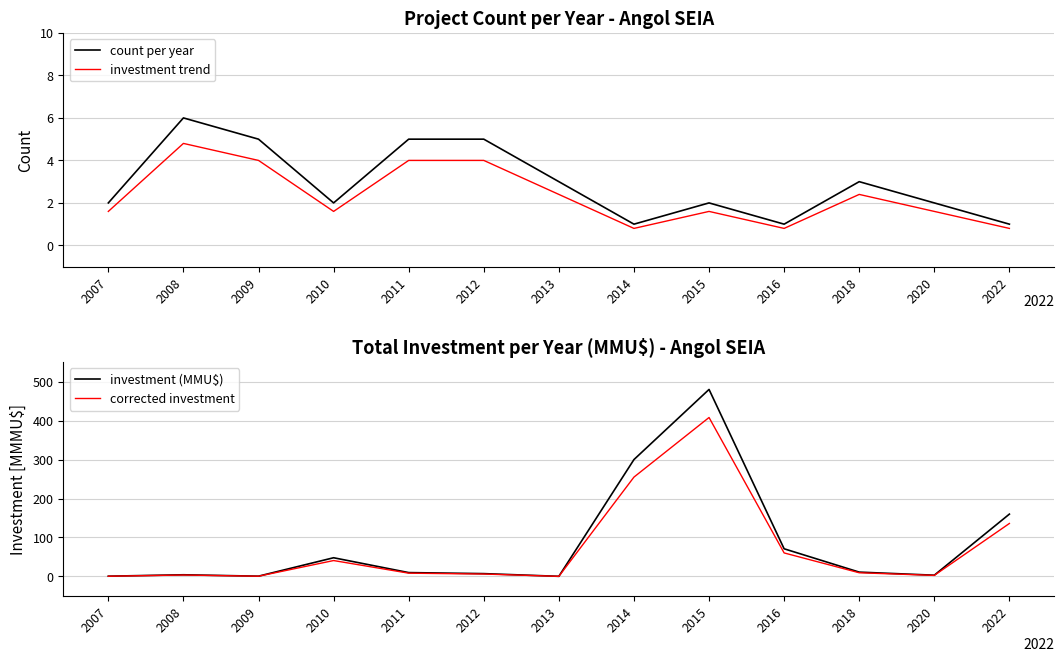

Does the chart have visible grid lines?

Yes